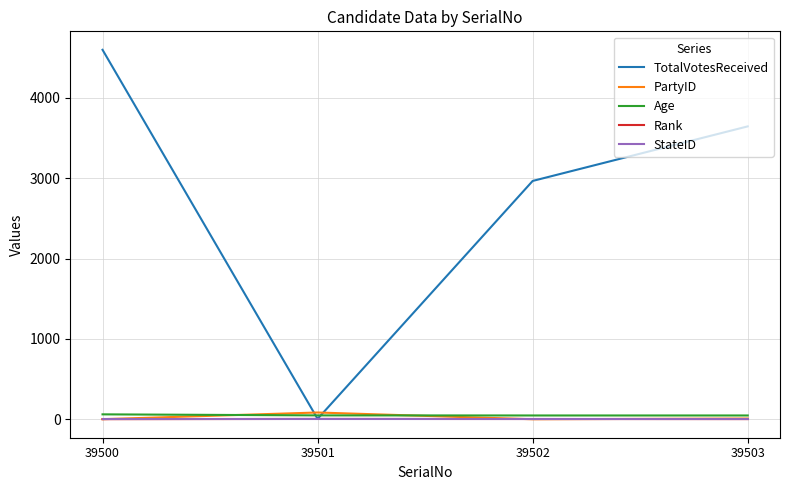

True or false: Age and Rank cross at least once.

False